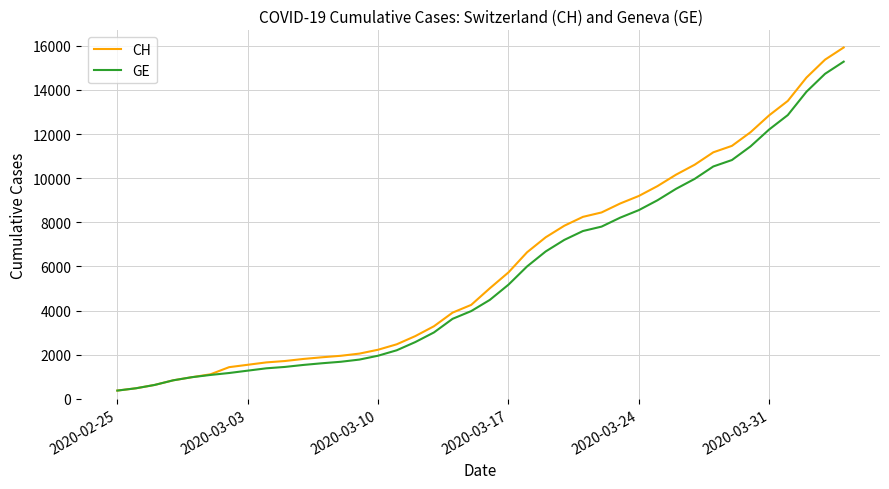

Which series has the largest range (max minus min)?

CH